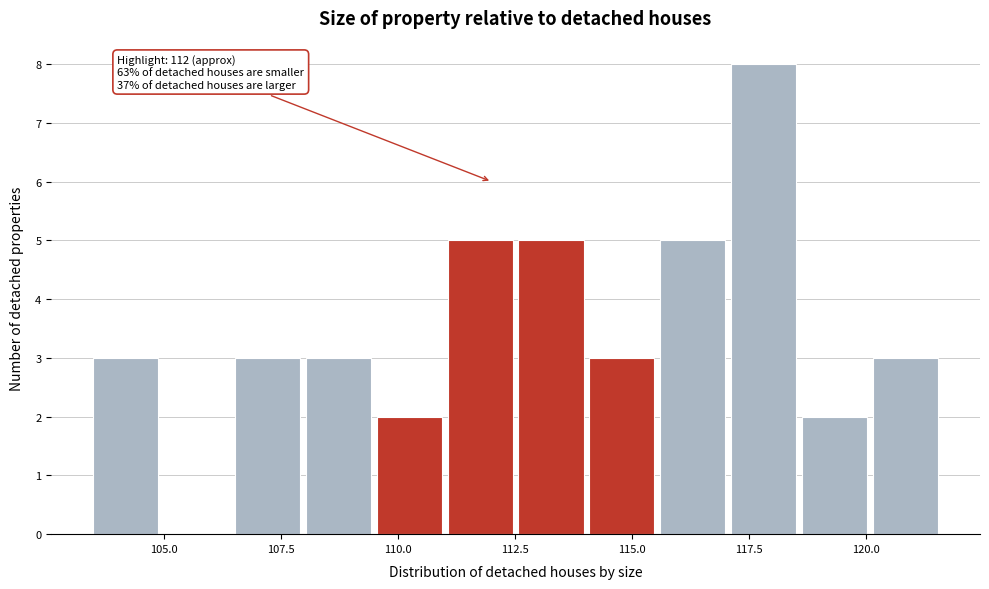

Around what value on the x-axis is the tallest bar? Give the approximate position of its centre, as read against the axis.

118.0